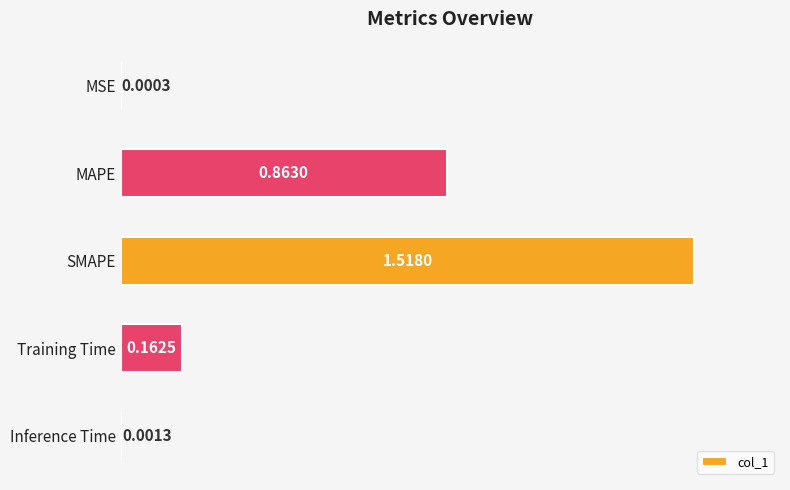

Which has a higher value, Training Time or Inference Time?

Training Time